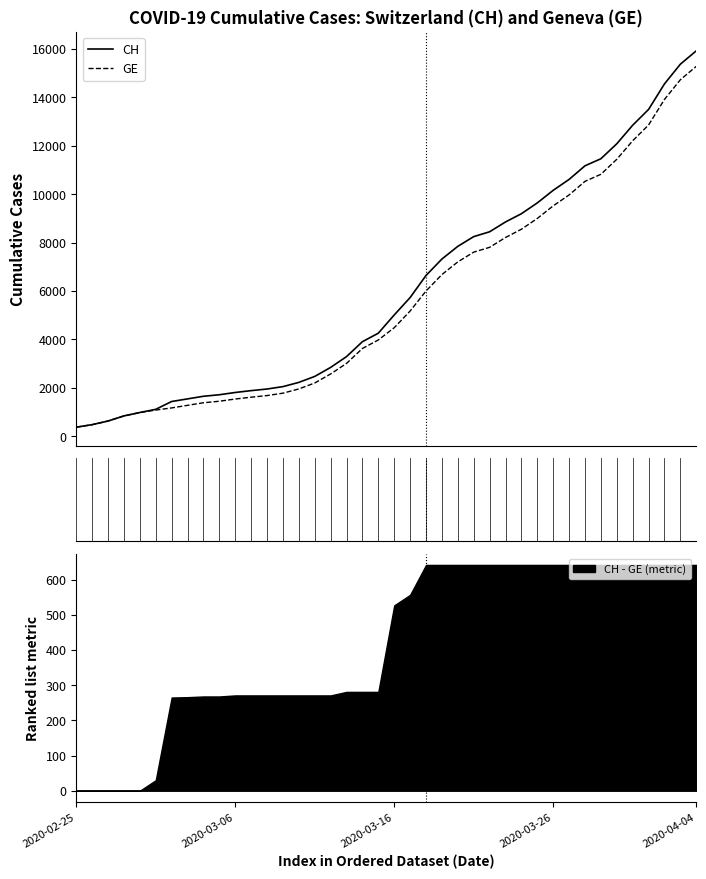

The CH series shows 6644 at 22. True or false?

True